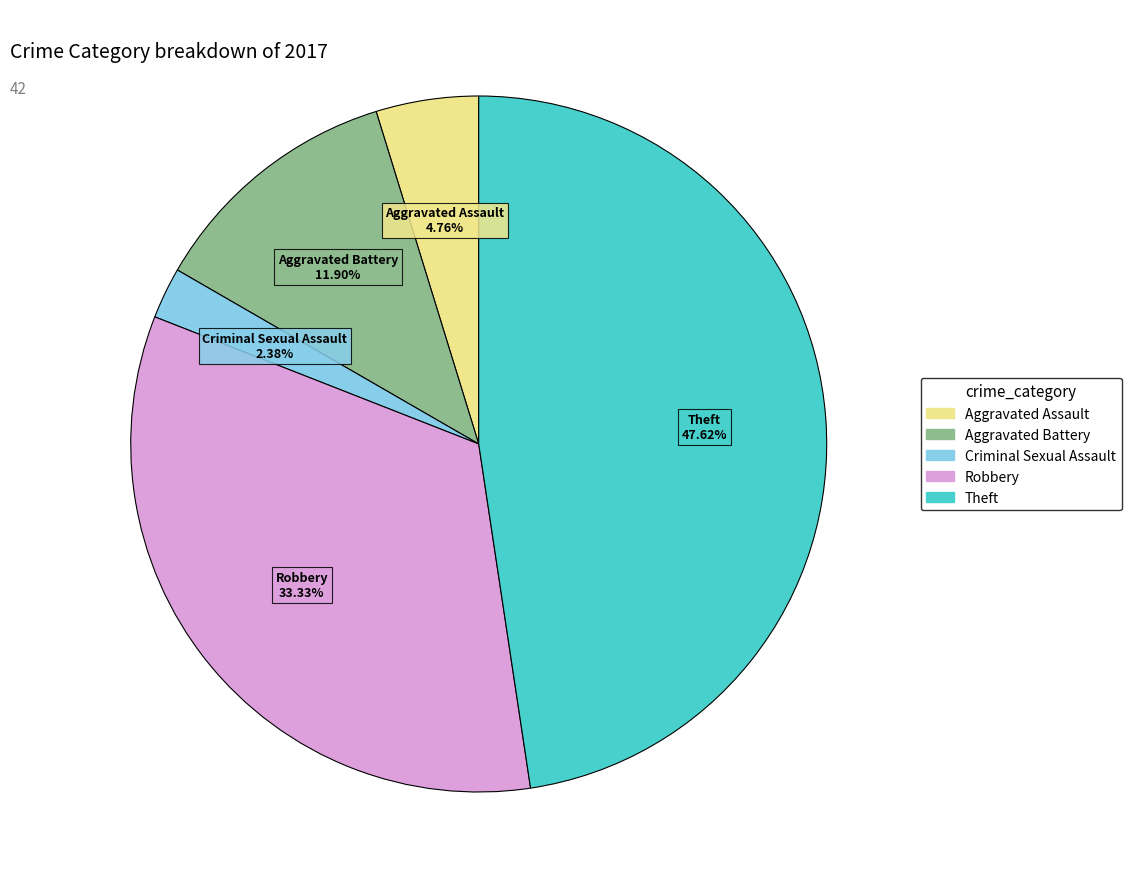

Does any single category account for the majority?

No